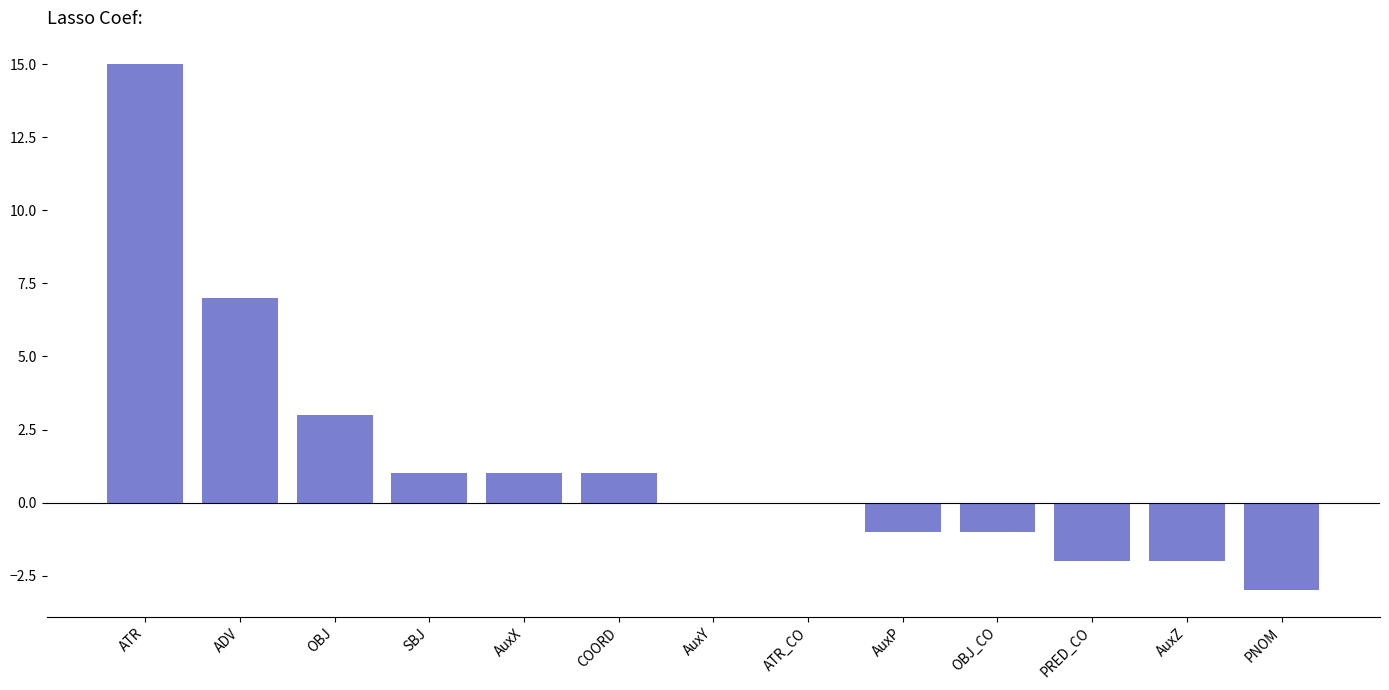

Approximately how many times larger is the value at OBJ compared to SBJ?

3.0